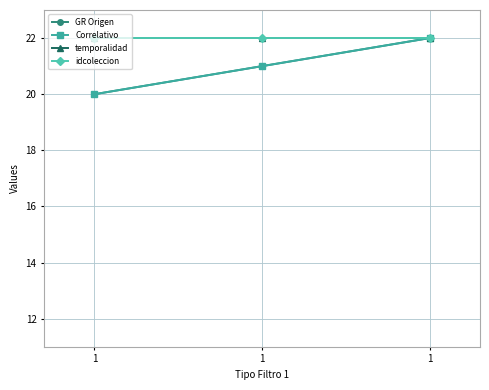

At which label does Correlativo reach its peak?

1